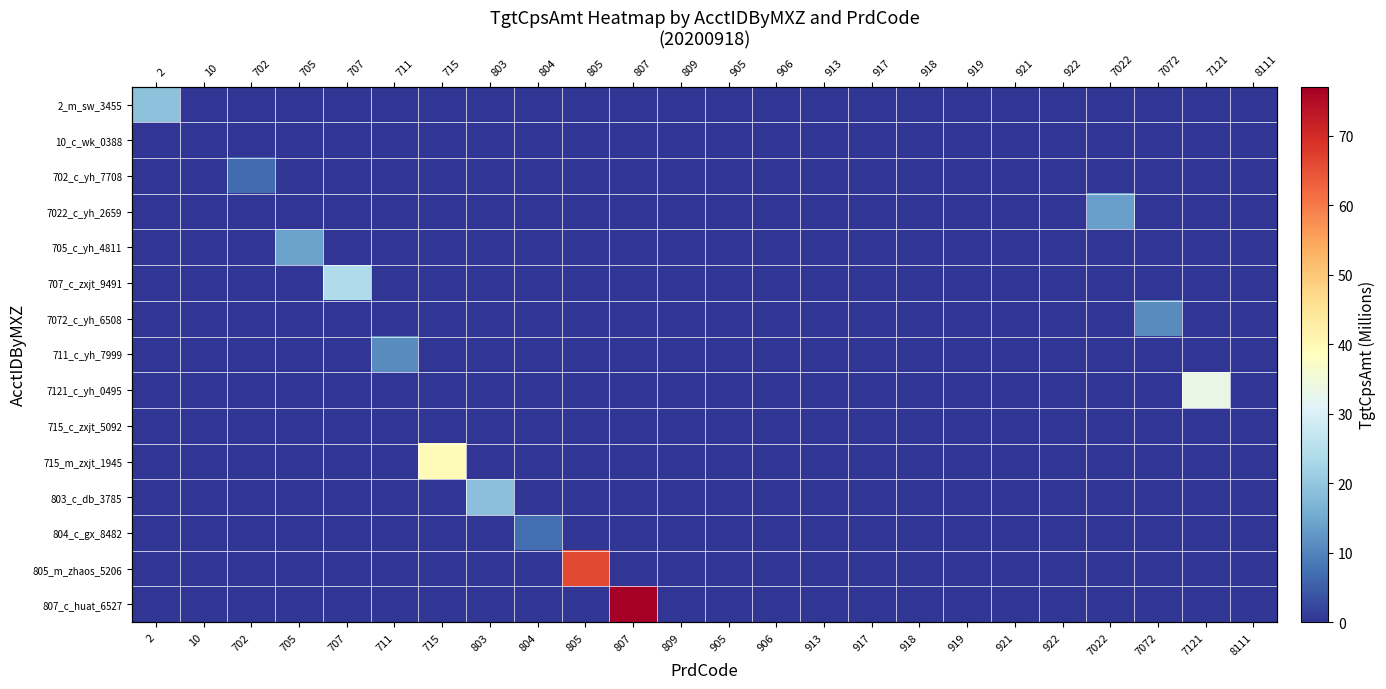

What is the difference between the highest and lowest values at 702?

6.9